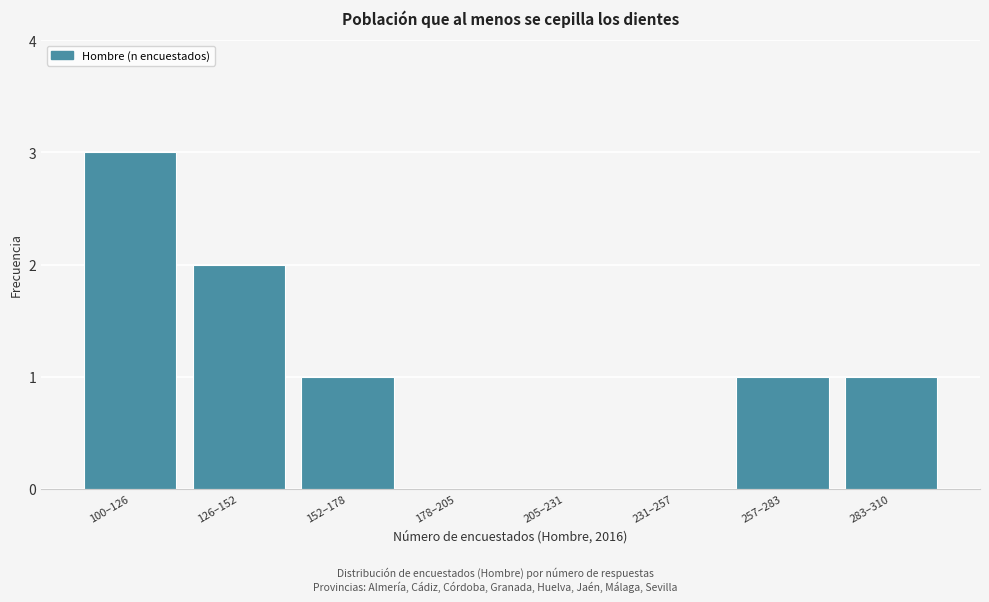

Reading left to right, what are all the values shown in this chart?

100–126=3	126–152=2	152–178=1	178–205=0	205–231=0	231–257=0	257–283=1	283–310=1